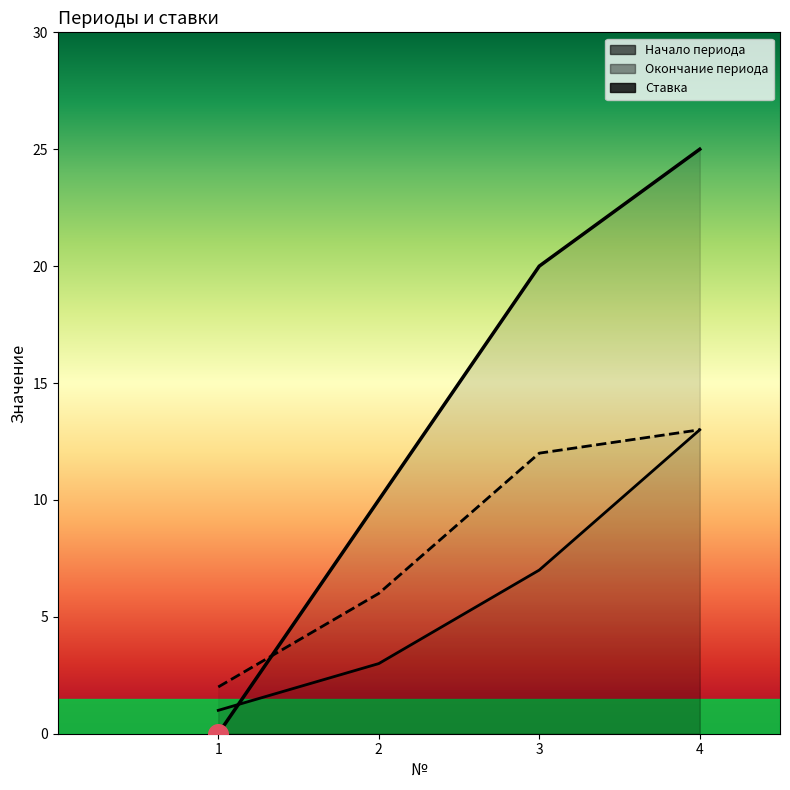

Which series has the largest total across all categories?

Ставка